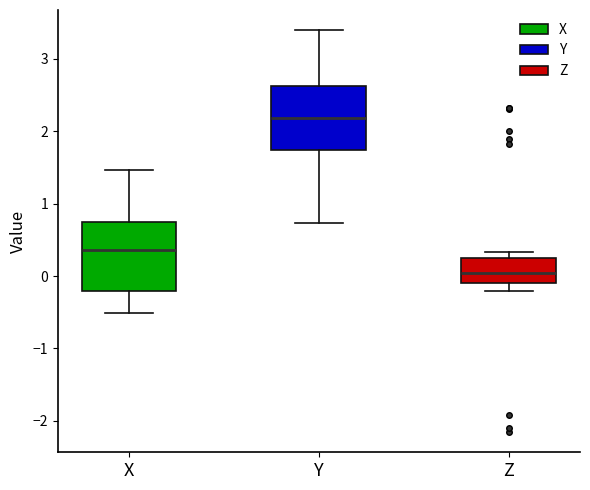

Where is the upper edge of the box for X on the y-axis? The values are not printed on the chart, so give them approximately, as read against the axis.

0.8